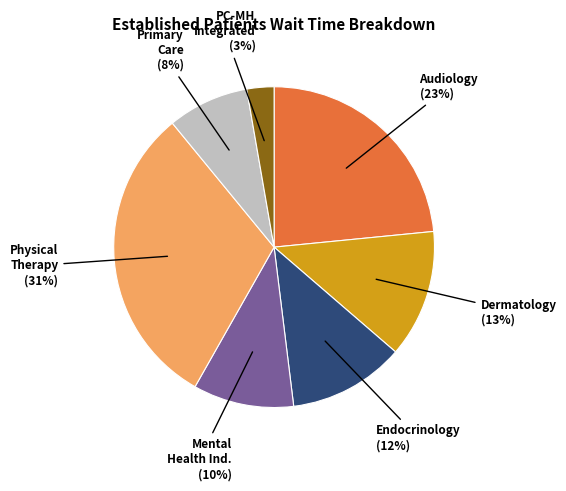

How many segments does this pie chart have?

7